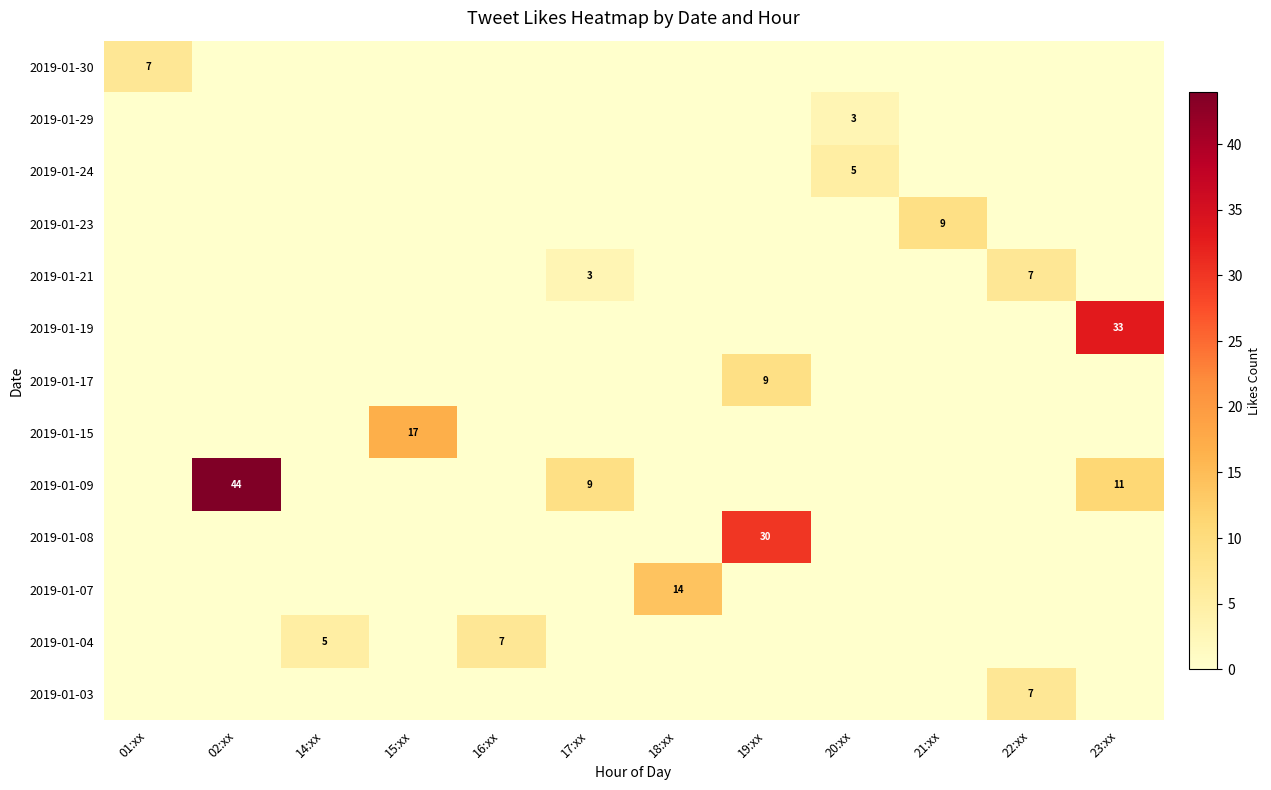

The value of 2019-01-21 at 22:xx is 4. True or false?

False